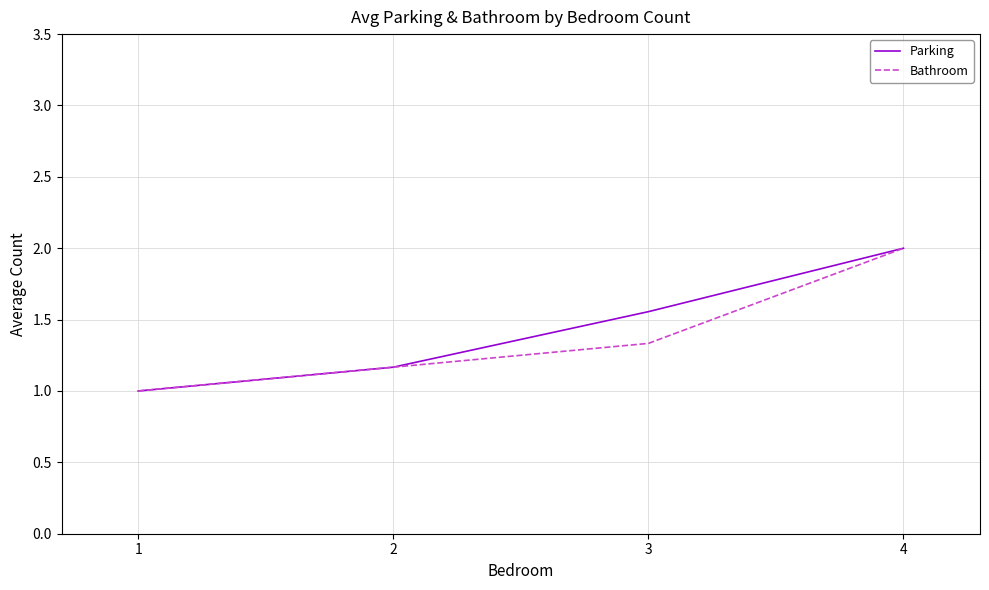

What is the maximum value for Bathroom?

2.0